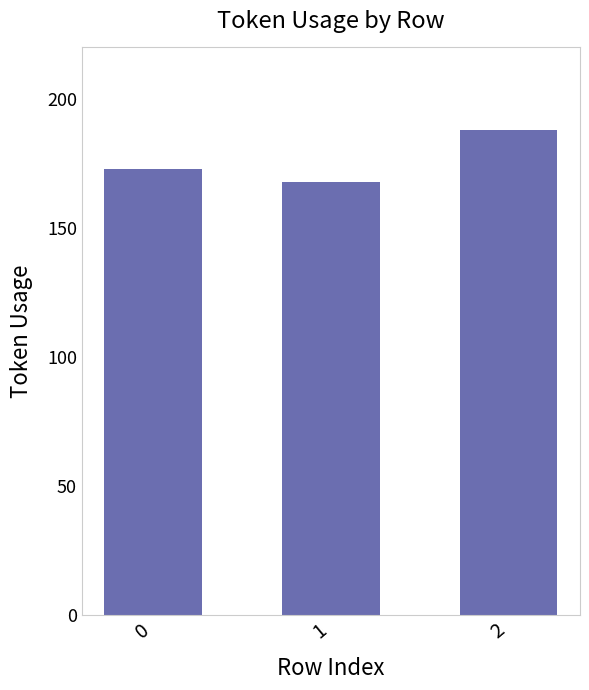

Does the chart contain any negative values?

No